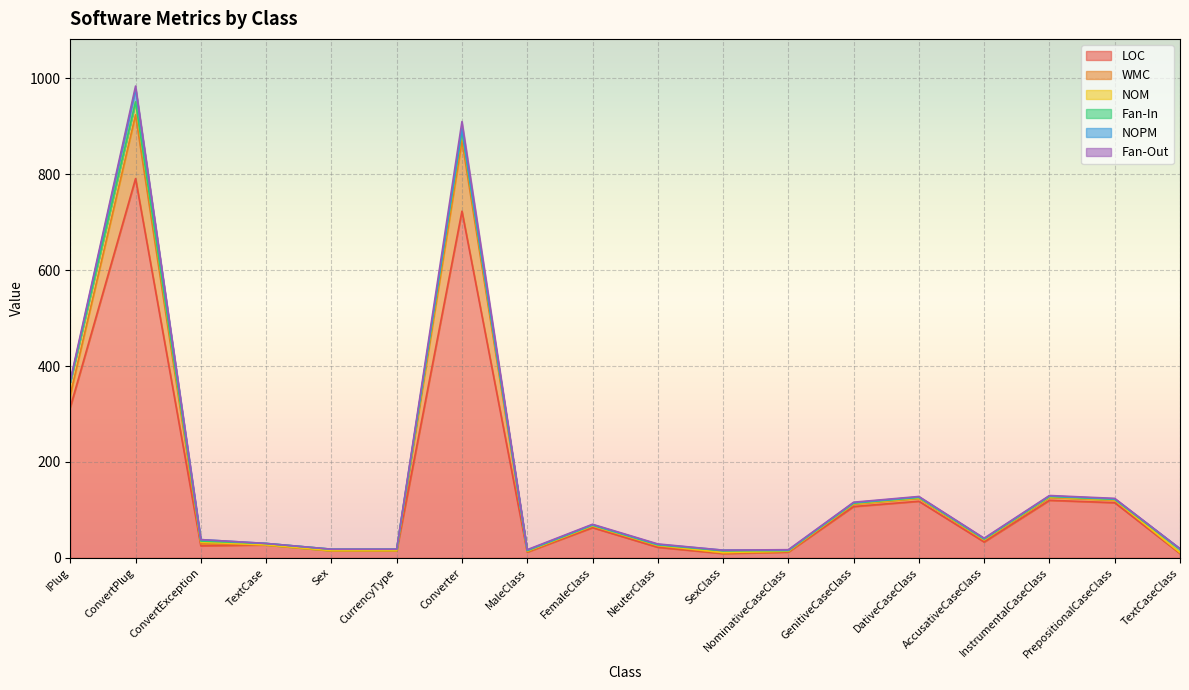

Reading right to left, extract all data points from this chart.

LOC: 9	115	120	33	118	107	12	9	22	63	12	723	15	15	27	25	791	314
WMC: 1	5	6	4	6	5	1	1	3	3	1	147	0	0	0	4	133	26
NOM: 1	1	1	1	1	1	1	1	1	1	1	19	0	0	0	4	27	26
Fan-In: 7	1	1	1	1	1	1	4	1	1	1	1	3	3	3	2	0	1
NOPM: 1	1	1	1	1	1	1	1	1	1	1	5	0	0	0	3	27	0
Fan-Out: 0	1	1	1	1	1	1	0	1	1	1	15	0	0	0	0	6	3